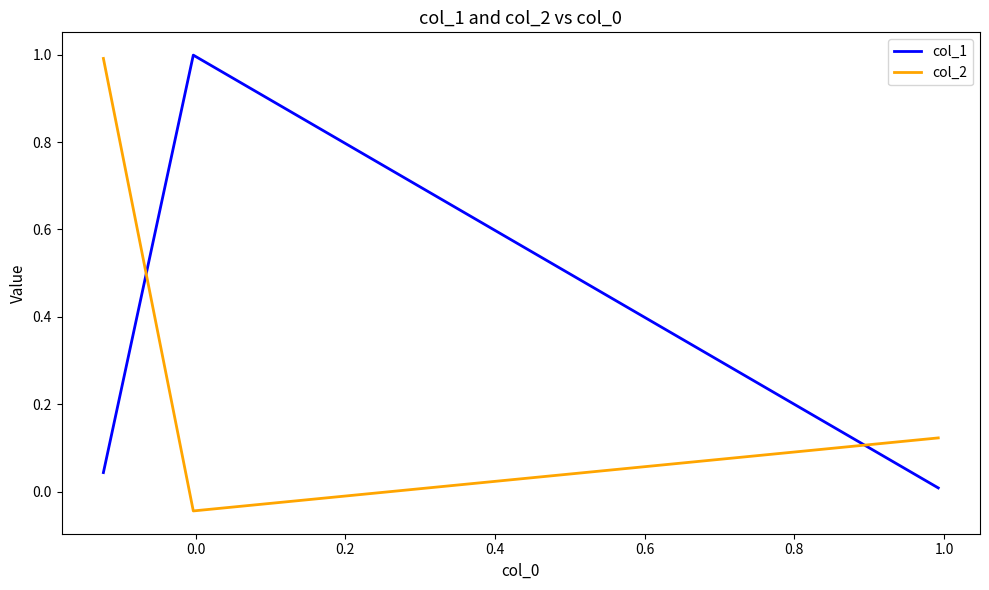

How many negative values does the col_2 series have?

1